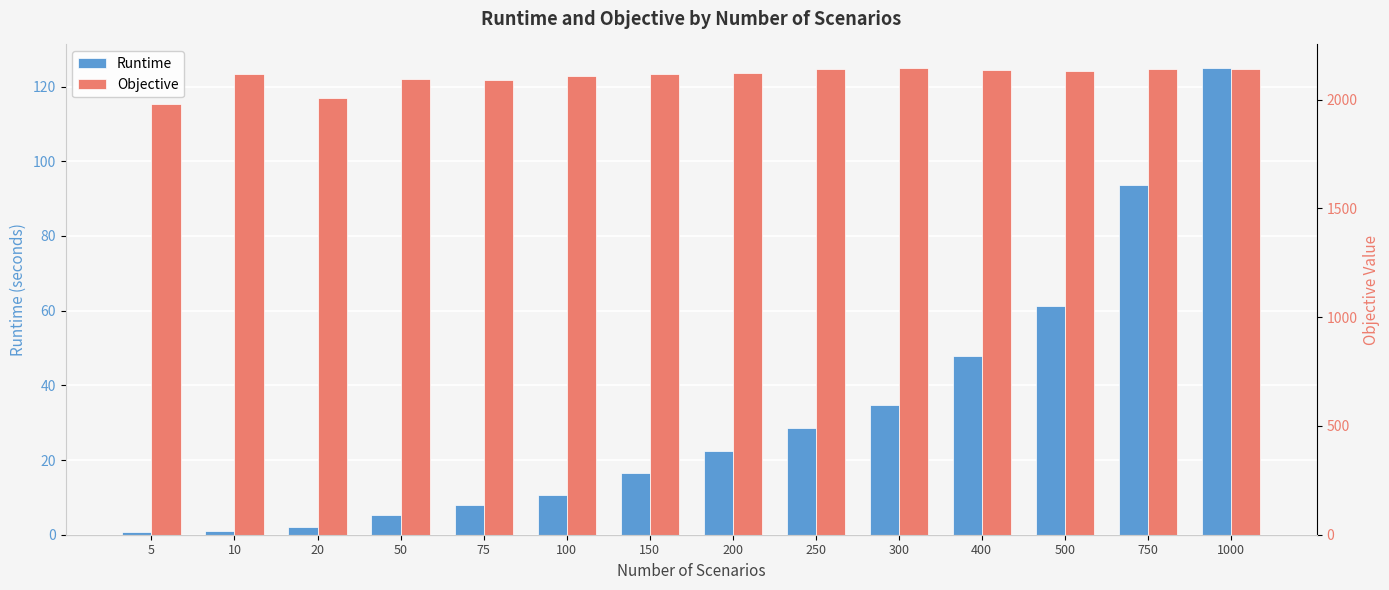

Are the bars horizontal?

No